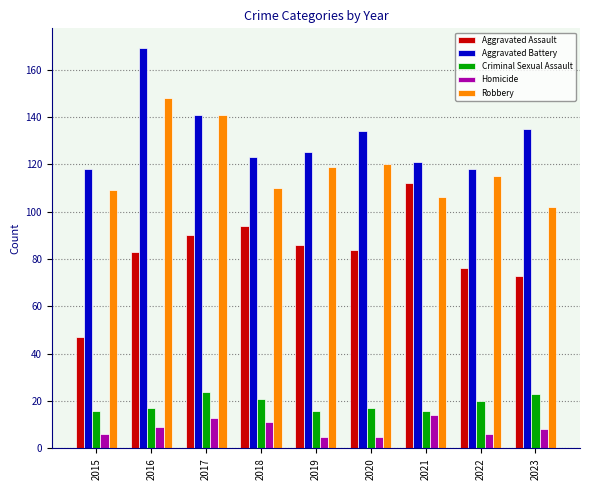

What is the difference between the second highest and minimum values in the Aggravated Assault series?

47